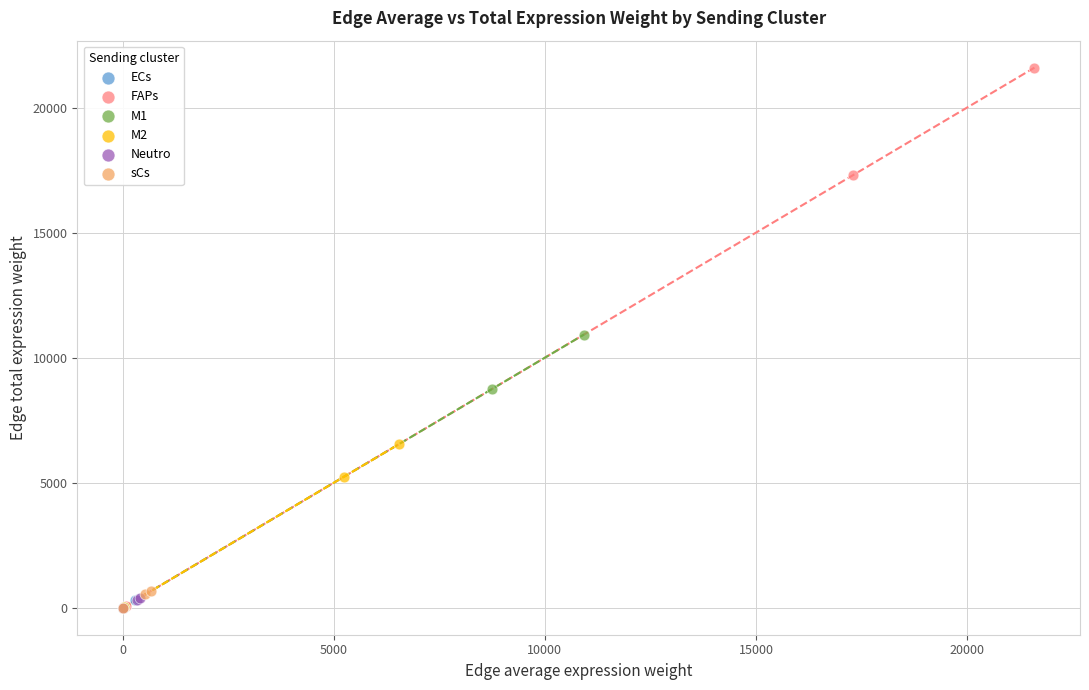

Which series reaches the maximum Y coordinate?

FAPs